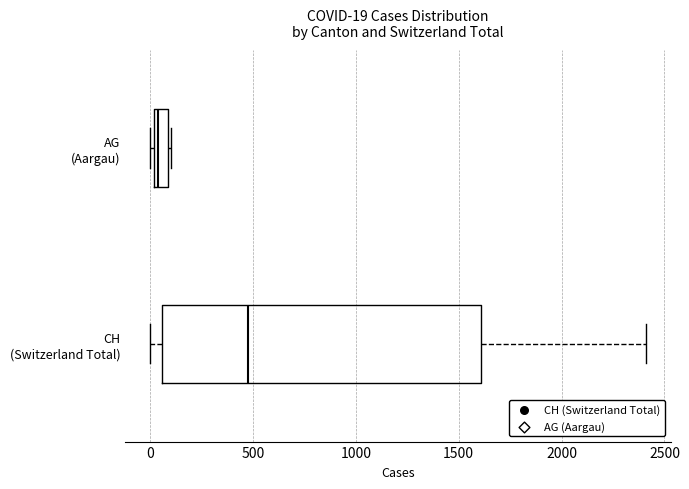

Which box's median line is the furthest to the right?

CH (Switzerland Total)